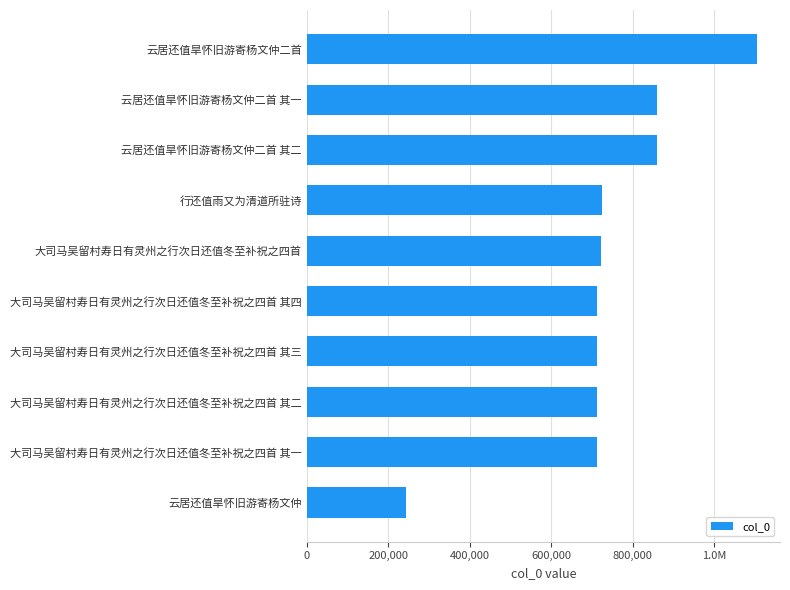

Are the bars horizontal?

Yes